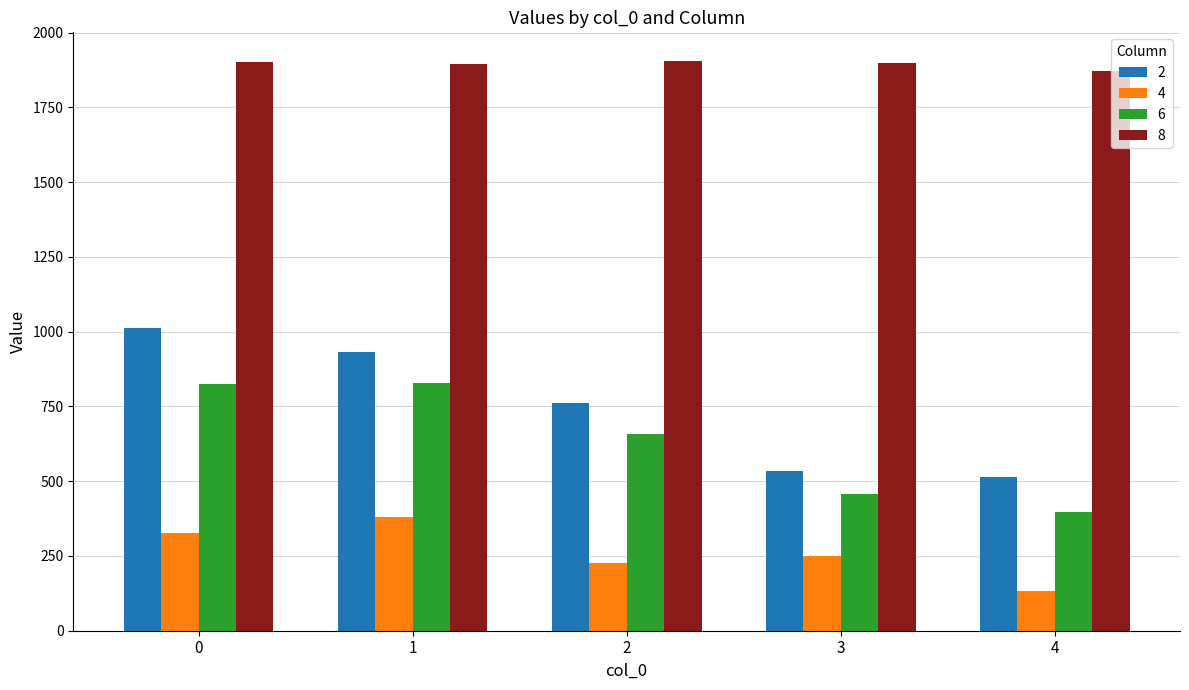

What is the difference between the highest and lowest values at 2?

1679.6